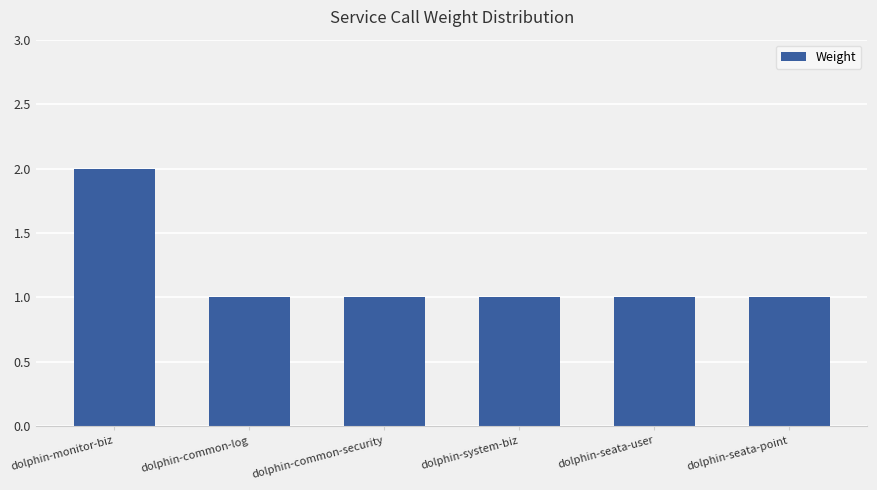

Is it true that the value at dolphin-common-security is 0?

False